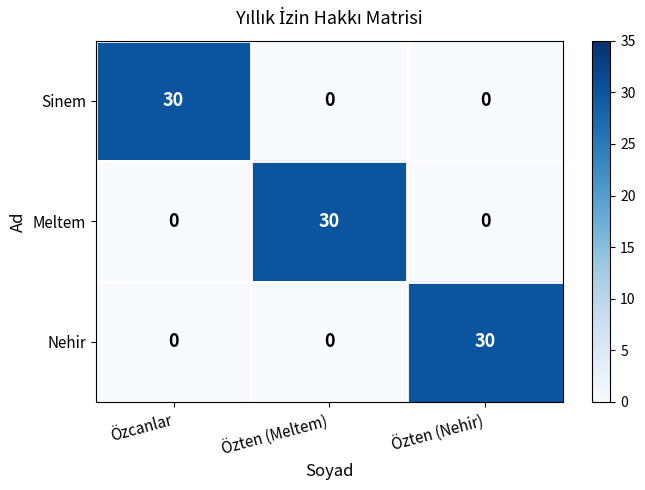

At how many categories does at least one series exceed 29?

3